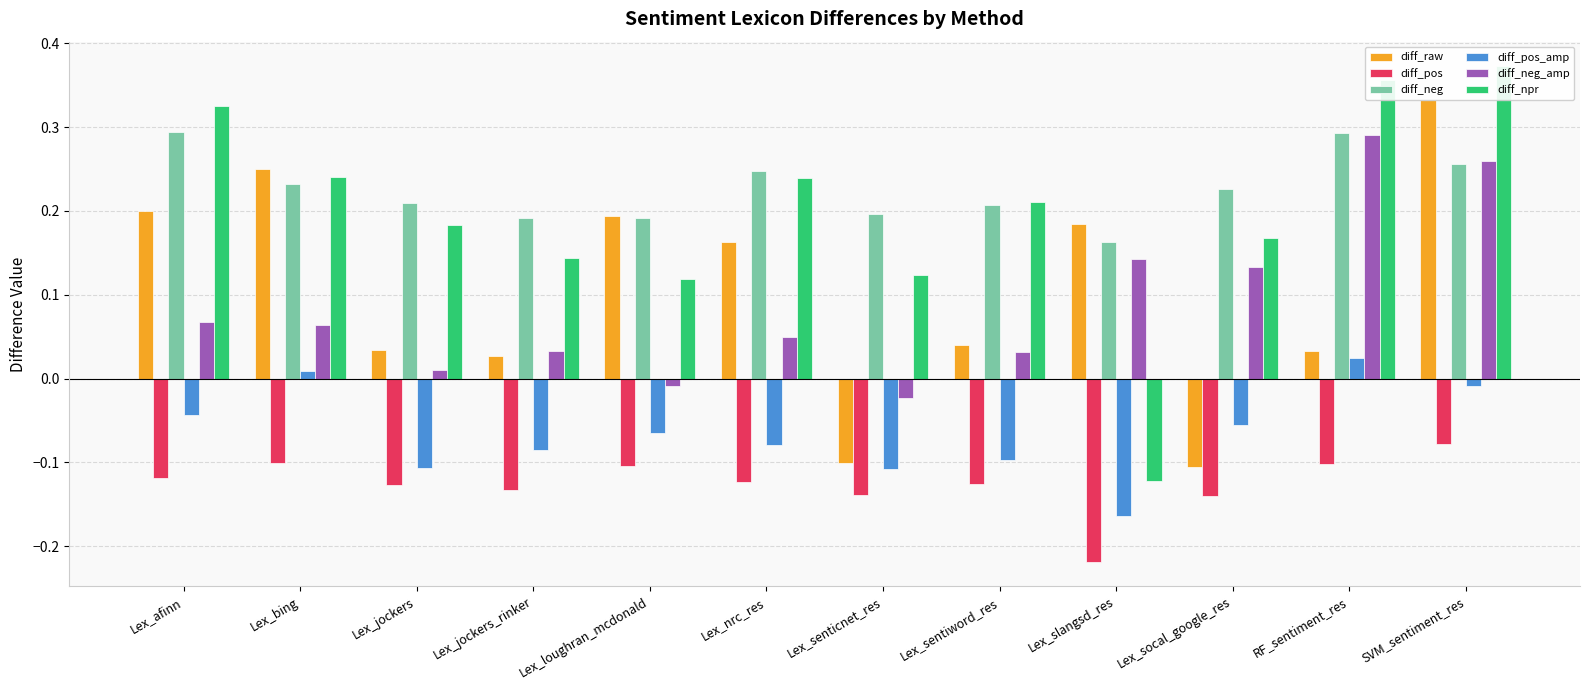

What is the label of the 1st bar from the left?

Lex_afinn